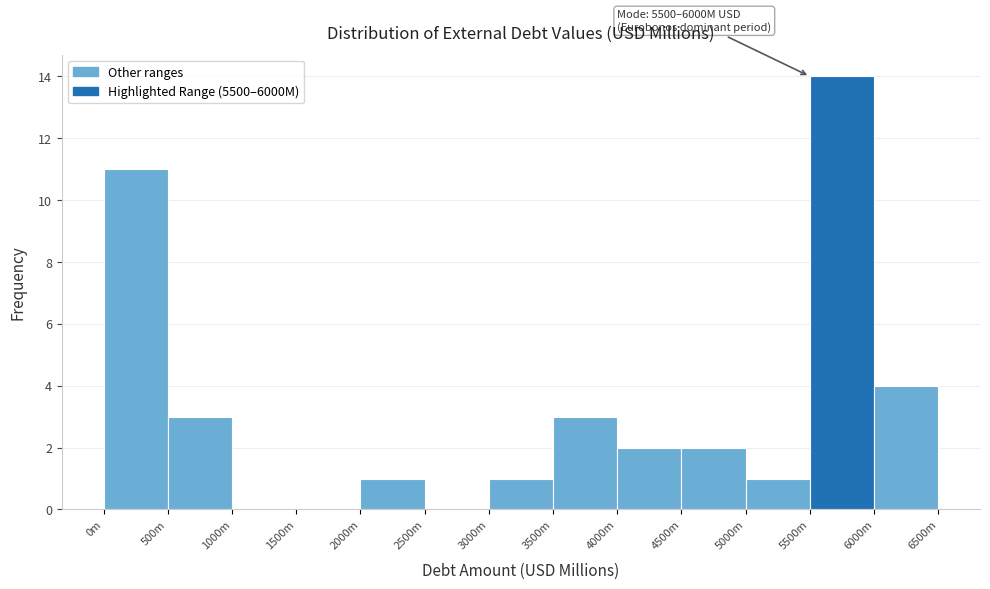

Reading left to right, list all the values displayed in this chart.

0m=11	500m=3	1000m=0	1500m=0	2000m=1	2500m=0	3000m=1	3500m=3	4000m=2	4500m=2	5000m=1	5500m=14	6000m=4